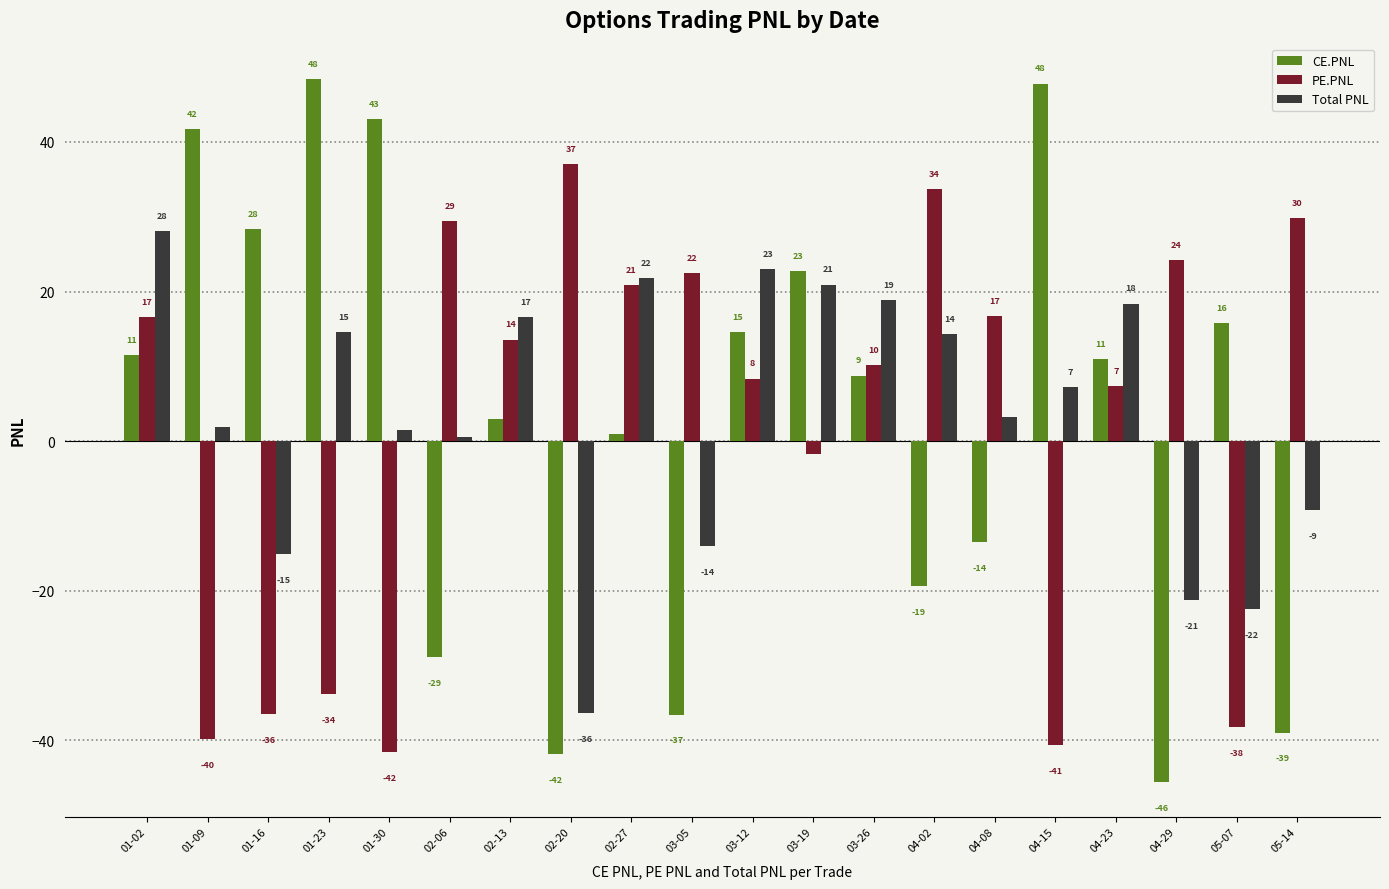

Is the value of CE.PNL at 03-05 greater than the value of PE.PNL at 03-19?

No